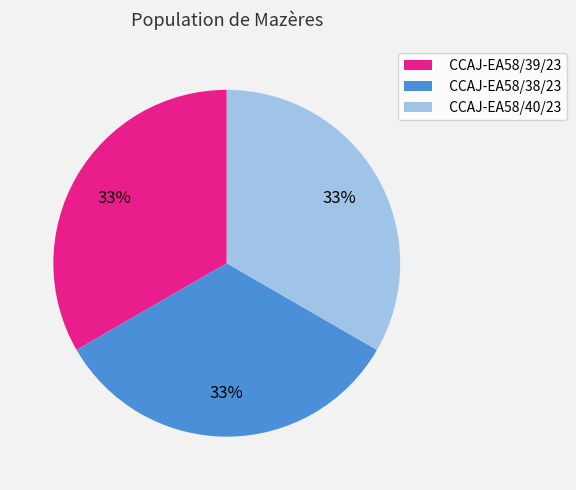

Approximately how many times larger is the value at CCAJ-EA58/39/23 compared to CCAJ-EA58/40/23?

1.0